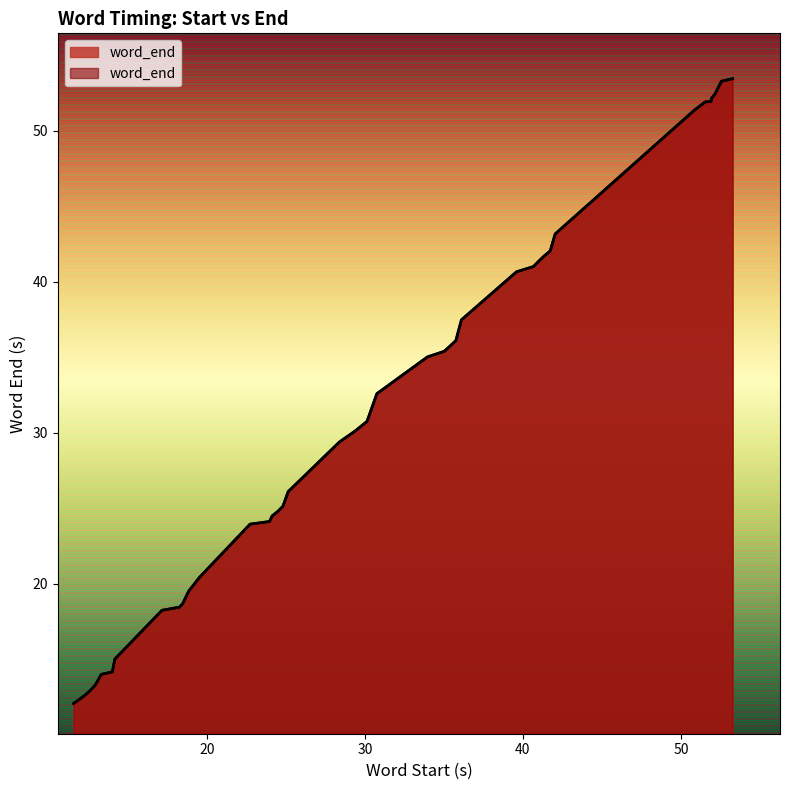

What is the sum of all values?

1257.3